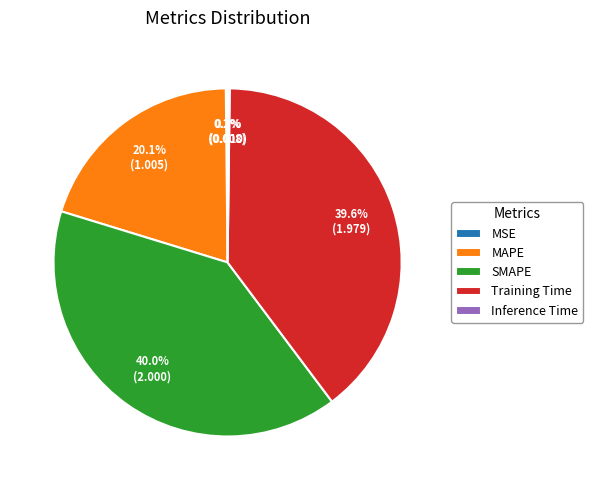

What portion of the pie excludes SMAPE?

60.0%